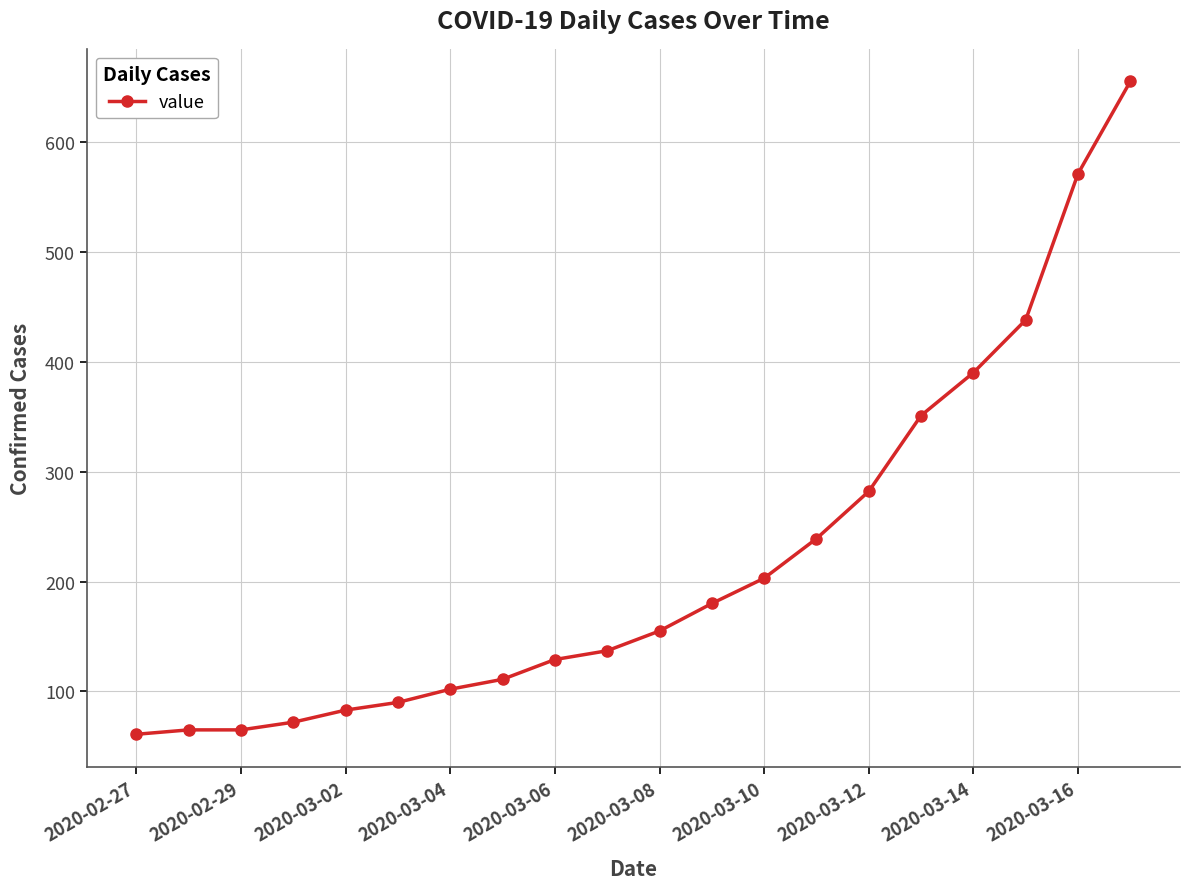

What is the difference between the maximum and second lowest values?

590